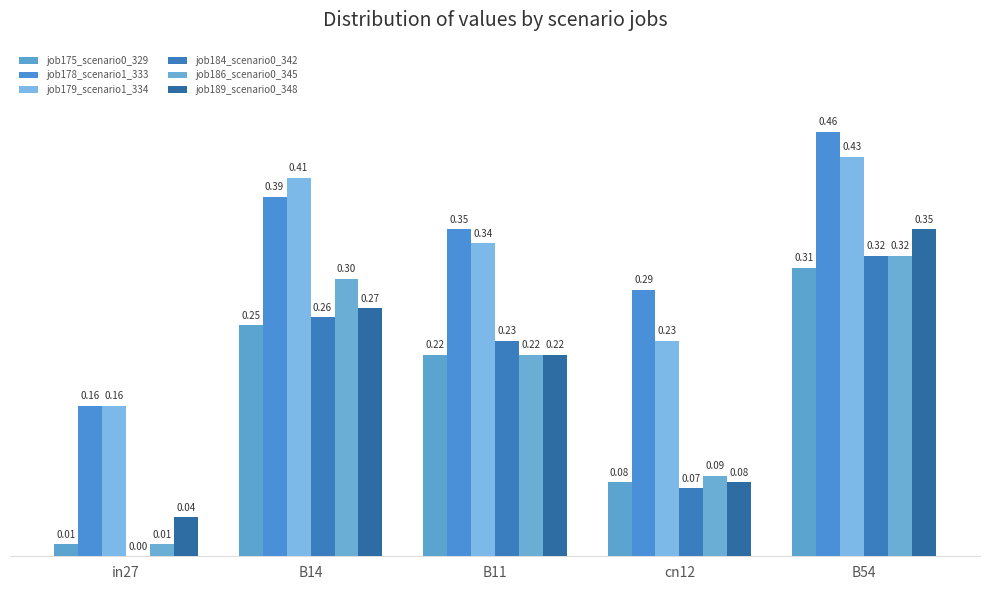

At how many categories does at least one series exceed 0?

5